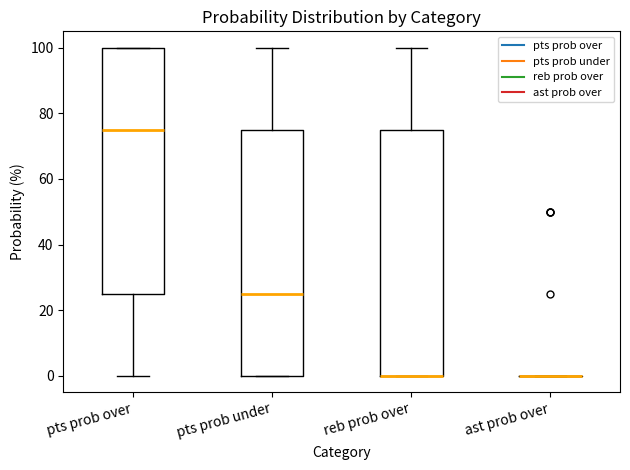

Where does the upper whisker of the box for reb prob over end on the y-axis? The values are not printed on the chart, so give them approximately, as read against the axis.

100